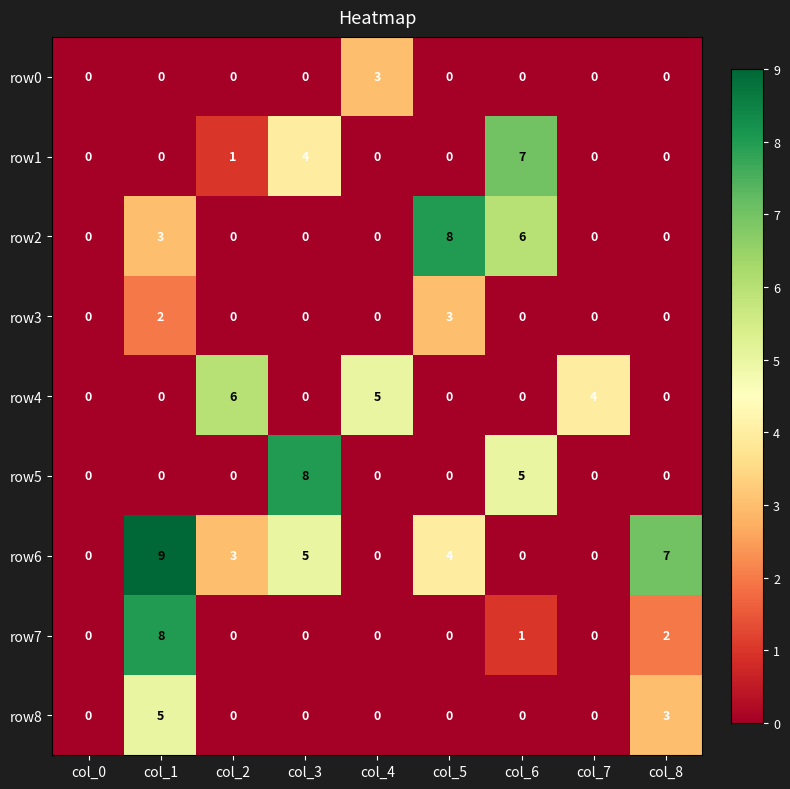

What is the maximum value shown in the chart?

9